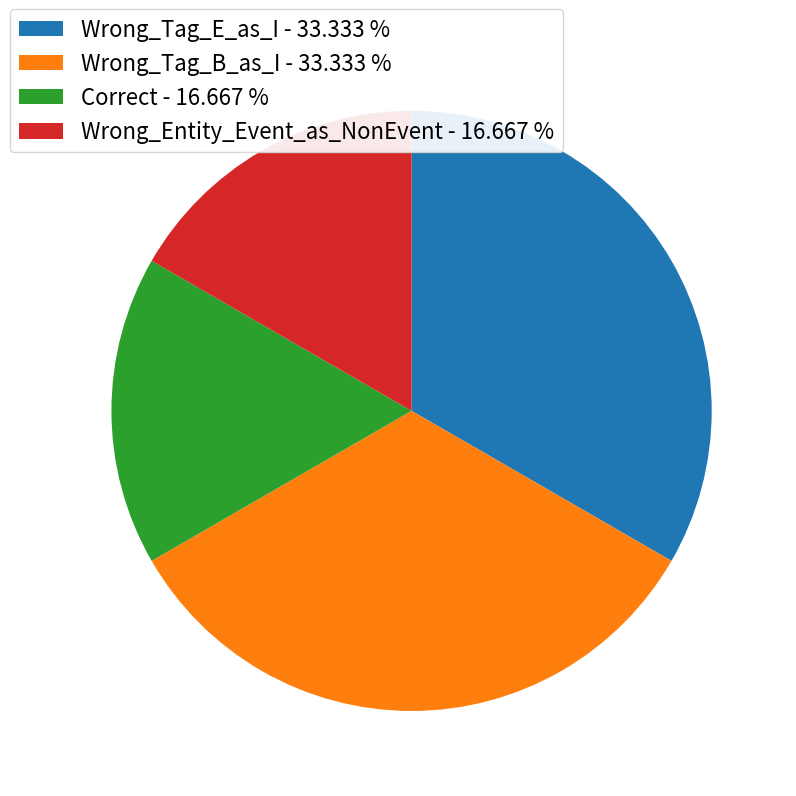

Which has a higher value, Wrong_Entity_Event_as_NonEvent - 16.667 % or Wrong_Tag_E_as_I - 33.333 %?

Wrong_Tag_E_as_I - 33.333 %